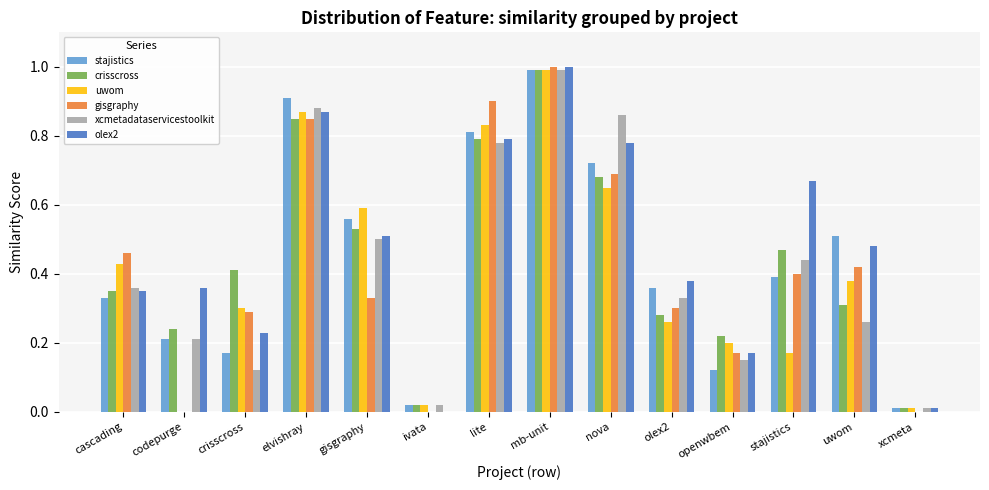

What are all the series names shown in the legend?

stajistics, crisscross, uwom, gisgraphy, xcmetadataservicestoolkit, olex2